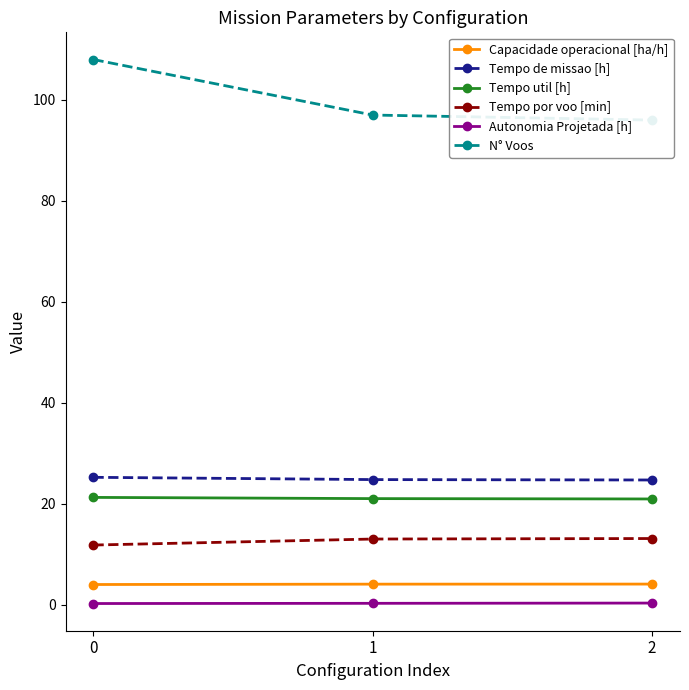

Which series has the largest total across all categories?

N° Voos